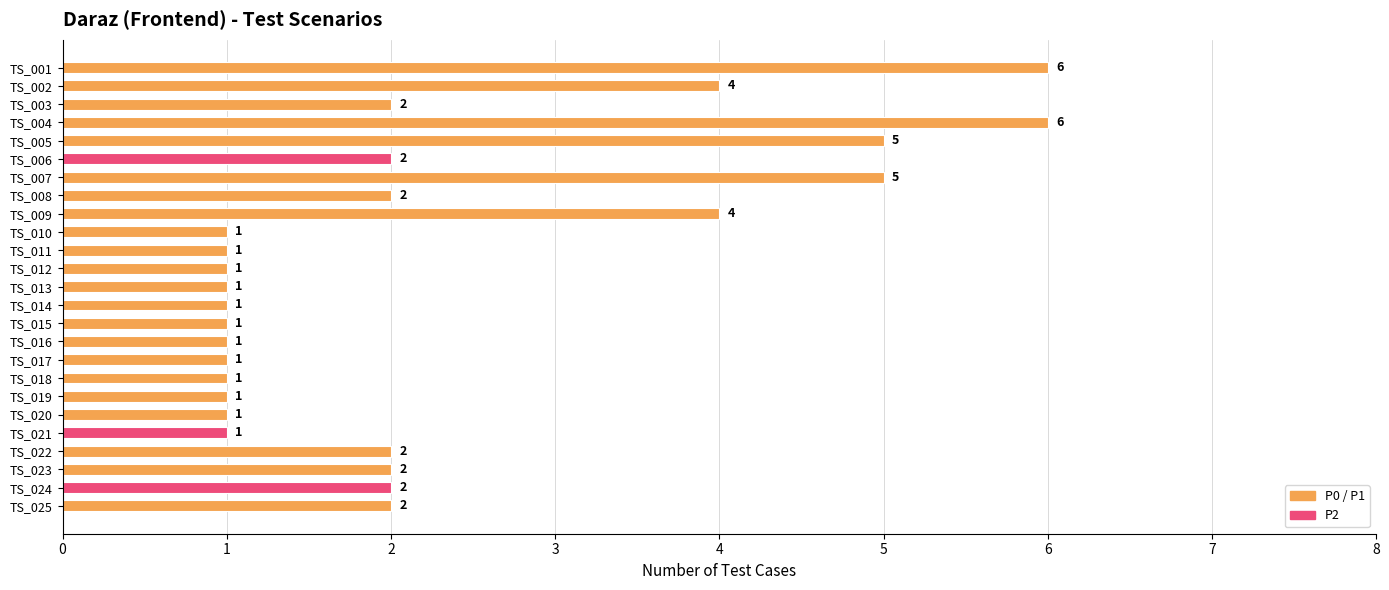

Reading bottom to top, list all the values displayed in this chart.

2	2	2	2	1	1	1	1	1	1	1	1	1	1	1	1	4	2	5	2	5	6	2	4	6